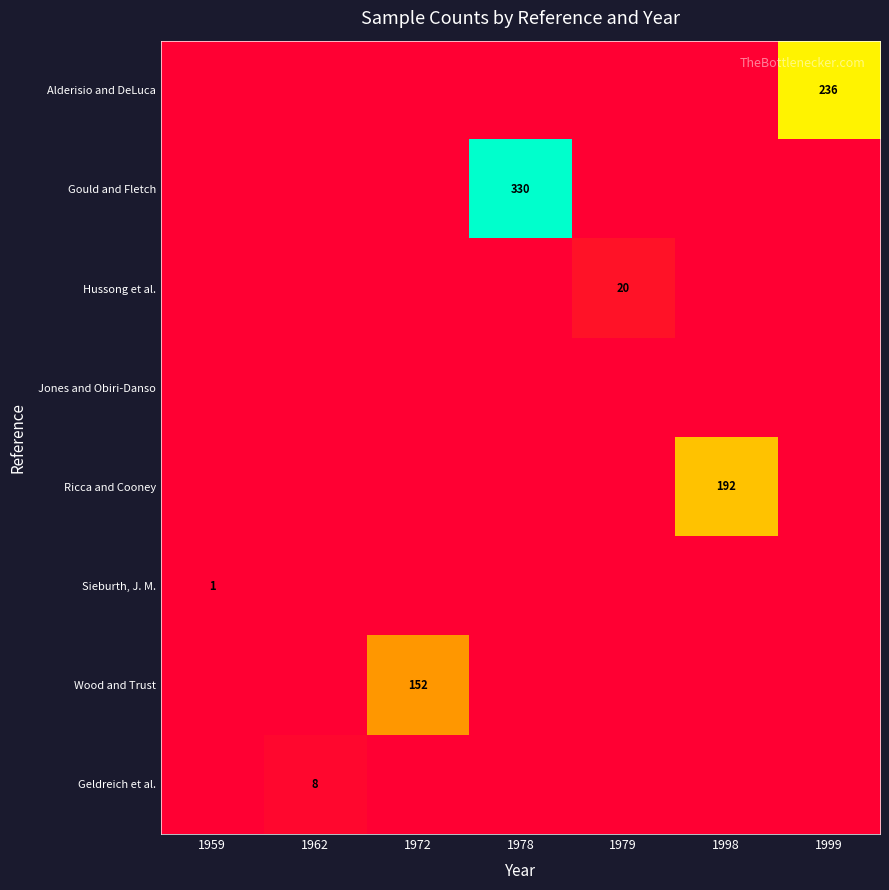

The Sieburth, J. M. series shows 2 at 1959. True or false?

False